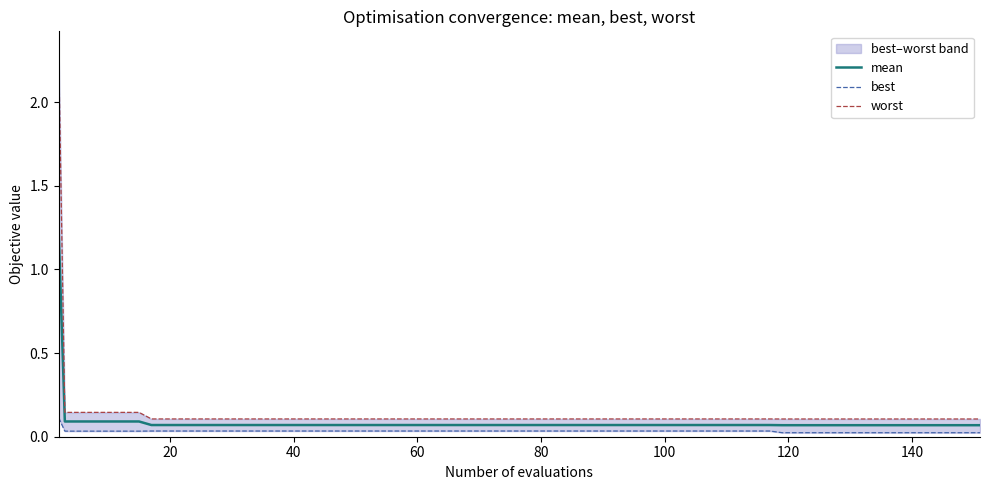

At how many categories does at least one series exceed 2?

1